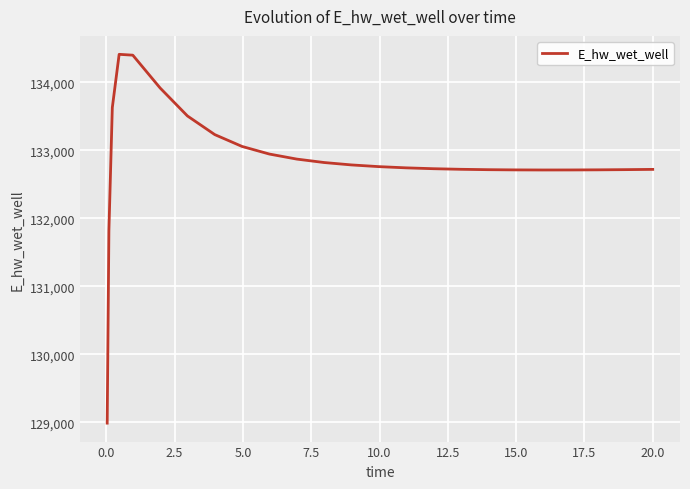

What is the difference between the maximum and minimum values?

5422.3